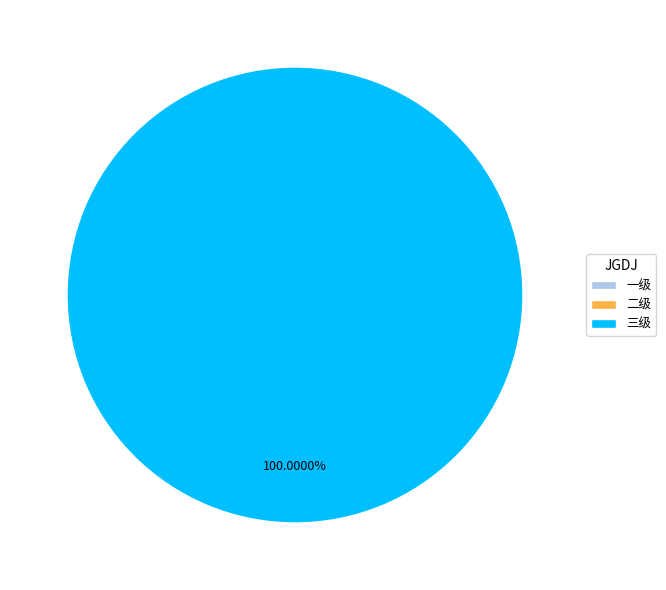

Between 三级 and 一级, which is larger?

三级